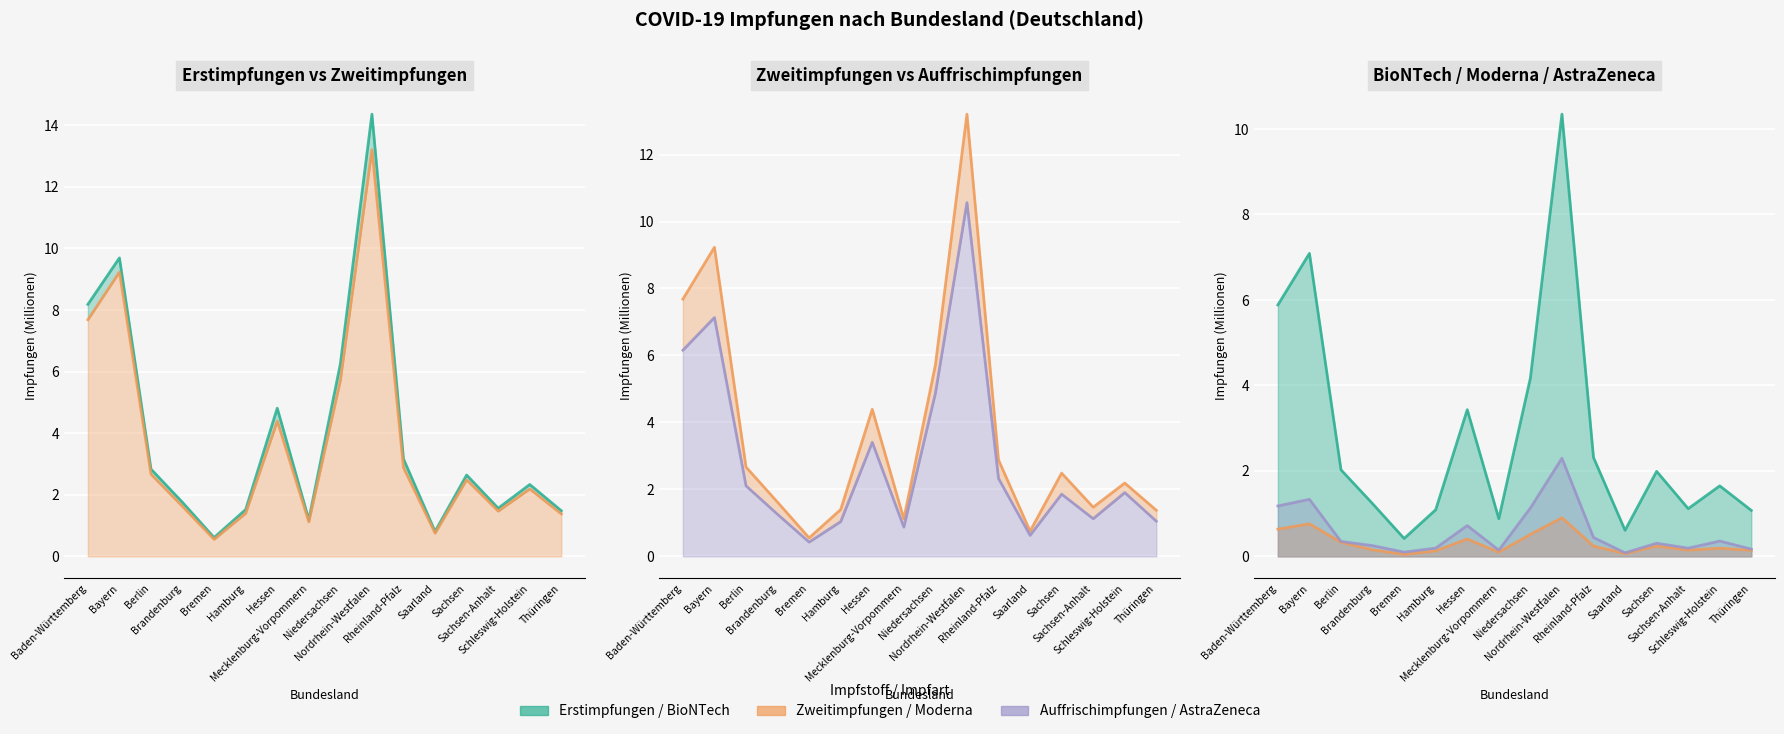

Reading left to right, transcribe all the data shown in this chart.

Erstimpfungen (line): Baden-Württemberg=8.2	Bayern=9.7	Berlin=2.8	Brandenburg=1.8	Bremen=0.6	Hamburg=1.5	Hessen=4.8	Mecklenburg-Vorpommern=1.2	Niedersachsen=6.3	Nordrhein-Westfalen=14.4	Rheinland-Pfalz=3.2	Saarland=0.8	Sachsen=2.6	Sachsen-Anhalt=1.6	Schleswig-Holstein=2.3	Thüringen=1.5
Zweitimpfungen (line): Baden-Württemberg=7.7	Bayern=9.2	Berlin=2.7	Brandenburg=1.6	Bremen=0.6	Hamburg=1.4	Hessen=4.4	Mecklenburg-Vorpommern=1.1	Niedersachsen=5.7	Nordrhein-Westfalen=13.2	Rheinland-Pfalz=2.9	Saarland=0.8	Sachsen=2.5	Sachsen-Anhalt=1.5	Schleswig-Holstein=2.2	Thüringen=1.4
Auffrischimpfungen (line): Baden-Württemberg=6.2	Bayern=7.1	Berlin=2.1	Brandenburg=1.3	Bremen=0.4	Hamburg=1.0	Hessen=3.4	Mecklenburg-Vorpommern=0.9	Niedersachsen=4.9	Nordrhein-Westfalen=10.6	Rheinland-Pfalz=2.3	Saarland=0.6	Sachsen=1.9	Sachsen-Anhalt=1.1	Schleswig-Holstein=1.9	Thüringen=1.1
BioNTech line: Baden-Württemberg=5.9	Bayern=7.1	Berlin=2.0	Brandenburg=1.2	Bremen=0.4	Hamburg=1.1	Hessen=3.4	Mecklenburg-Vorpommern=0.9	Niedersachsen=4.2	Nordrhein-Westfalen=10.3	Rheinland-Pfalz=2.3	Saarland=0.6	Sachsen=2.0	Sachsen-Anhalt=1.1	Schleswig-Holstein=1.6	Thüringen=1.1
Moderna line: Baden-Württemberg=0.6	Bayern=0.8	Berlin=0.3	Brandenburg=0.2	Bremen=0.0	Hamburg=0.1	Hessen=0.4	Mecklenburg-Vorpommern=0.1	Niedersachsen=0.5	Nordrhein-Westfalen=0.9	Rheinland-Pfalz=0.2	Saarland=0.1	Sachsen=0.2	Sachsen-Anhalt=0.1	Schleswig-Holstein=0.2	Thüringen=0.1
AstraZeneca line: Baden-Württemberg=1.2	Bayern=1.3	Berlin=0.3	Brandenburg=0.3	Bremen=0.1	Hamburg=0.2	Hessen=0.7	Mecklenburg-Vorpommern=0.1	Niedersachsen=1.1	Nordrhein-Westfalen=2.3	Rheinland-Pfalz=0.4	Saarland=0.1	Sachsen=0.3	Sachsen-Anhalt=0.2	Schleswig-Holstein=0.4	Thüringen=0.2